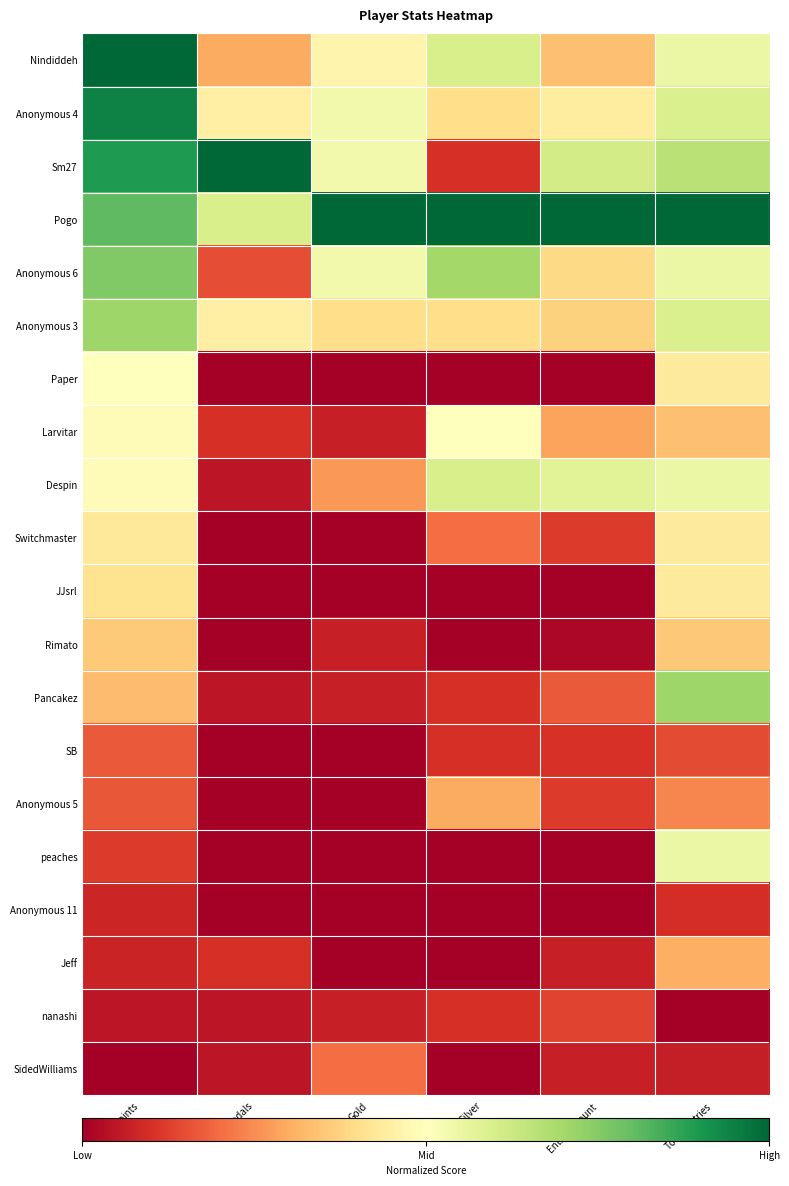

Reading right to left, list all the values displayed in this chart.

Nindiddeh: Total_Entries=0.5	Entries_Count=0.3	Silver=0.6	Gold=0.5	Medals=0.3	Points=1.0
Anonymous 4: Total_Entries=0.6	Entries_Count=0.4	Silver=0.4	Gold=0.5	Medals=0.5	Points=0.9
Sm27: Total_Entries=0.7	Entries_Count=0.6	Silver=0.1	Gold=0.5	Medals=1.0	Points=0.9
Pogo: Total_Entries=1.0	Entries_Count=1.0	Silver=1.0	Gold=1.0	Medals=0.6	Points=0.8
Anonymous 6: Total_Entries=0.5	Entries_Count=0.4	Silver=0.7	Gold=0.5	Medals=0.1	Points=0.8
Anonymous 3: Total_Entries=0.6	Entries_Count=0.4	Silver=0.4	Gold=0.4	Medals=0.5	Points=0.7
Paper: Total_Entries=0.4	Entries_Count=0.0	Silver=0.0	Gold=0.0	Medals=0.0	Points=0.5
Larvitar: Total_Entries=0.3	Entries_Count=0.3	Silver=0.5	Gold=0.1	Medals=0.1	Points=0.5
Despin: Total_Entries=0.5	Entries_Count=0.6	Silver=0.6	Gold=0.3	Medals=0.1	Points=0.5
Switchmaster: Total_Entries=0.4	Entries_Count=0.1	Silver=0.2	Gold=0.0	Medals=0.0	Points=0.4
JJsrl: Total_Entries=0.4	Entries_Count=0.0	Silver=0.0	Gold=0.0	Medals=0.0	Points=0.4
Rimato: Total_Entries=0.4	Entries_Count=0.0	Silver=0.0	Gold=0.1	Medals=0.0	Points=0.4
Pancakez: Total_Entries=0.7	Entries_Count=0.2	Silver=0.1	Gold=0.1	Medals=0.1	Points=0.3
SB: Total_Entries=0.1	Entries_Count=0.1	Silver=0.1	Gold=0.0	Medals=0.0	Points=0.2
Anonymous 5: Total_Entries=0.2	Entries_Count=0.1	Silver=0.3	Gold=0.0	Medals=0.0	Points=0.2
peaches: Total_Entries=0.5	Entries_Count=0.0	Silver=0.0	Gold=0.0	Medals=0.0	Points=0.1
Anonymous 11: Total_Entries=0.1	Entries_Count=0.0	Silver=0.0	Gold=0.0	Medals=0.0	Points=0.1
Jeff: Total_Entries=0.3	Entries_Count=0.1	Silver=0.0	Gold=0.0	Medals=0.1	Points=0.1
nanashi: Total_Entries=0.0	Entries_Count=0.1	Silver=0.1	Gold=0.1	Medals=0.1	Points=0.0
SidedWilliams: Total_Entries=0.1	Entries_Count=0.1	Silver=0.0	Gold=0.2	Medals=0.1	Points=0.0